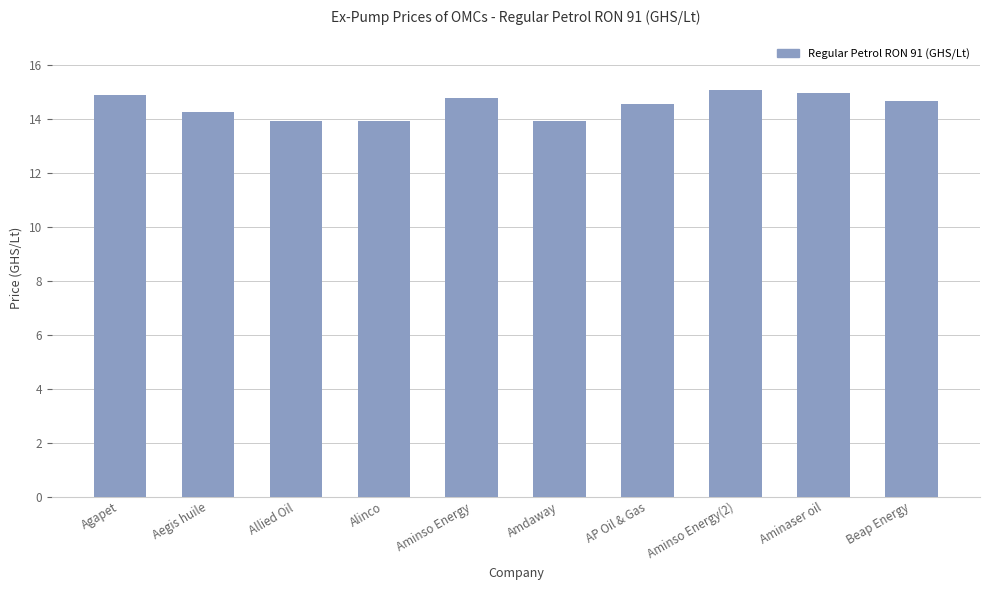

What is the smallest value displayed?

13.9